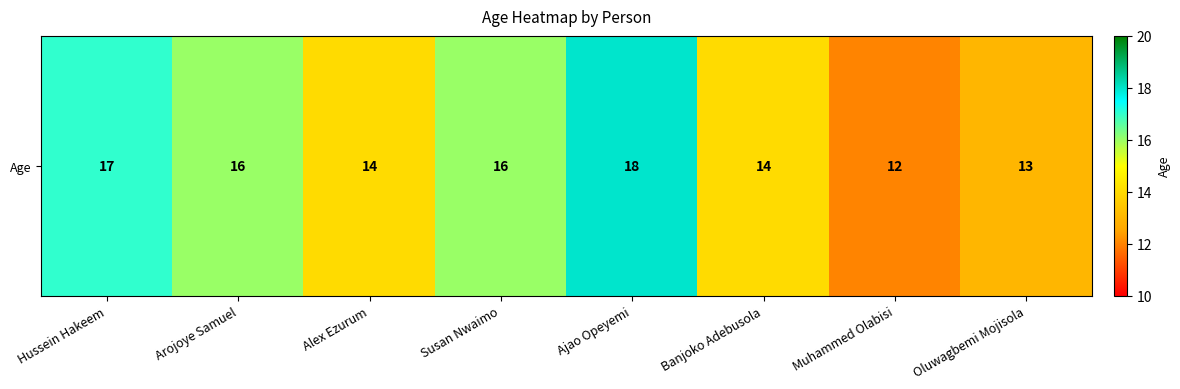

What is the change in value from Arojoye Samuel to Muhammed Olabisi?

-4